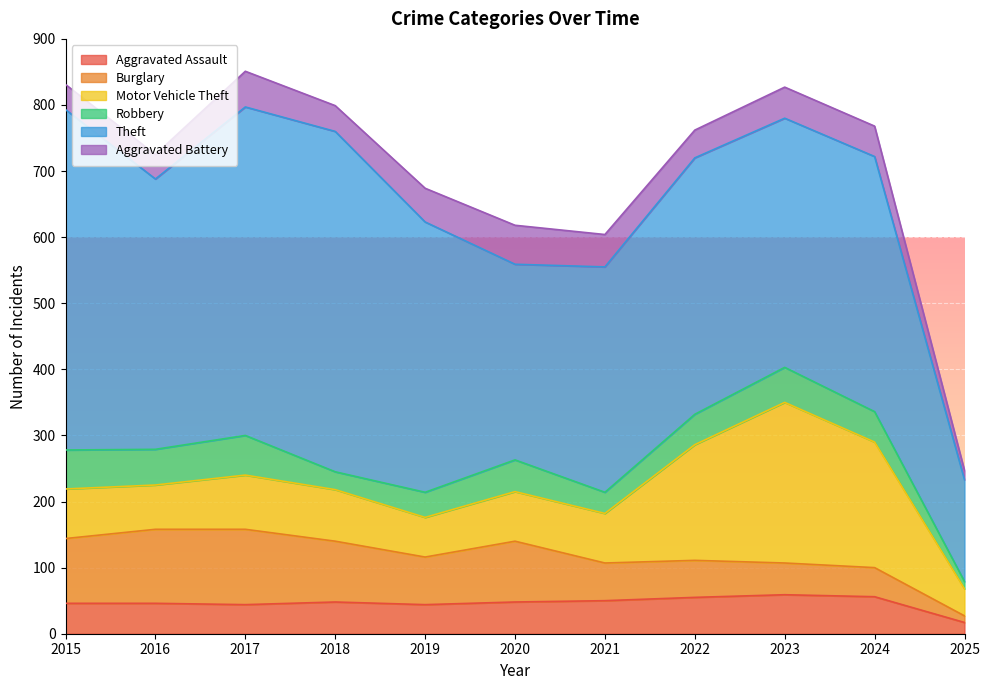

True or false: Robbery and Aggravated Battery cross at least once.

True